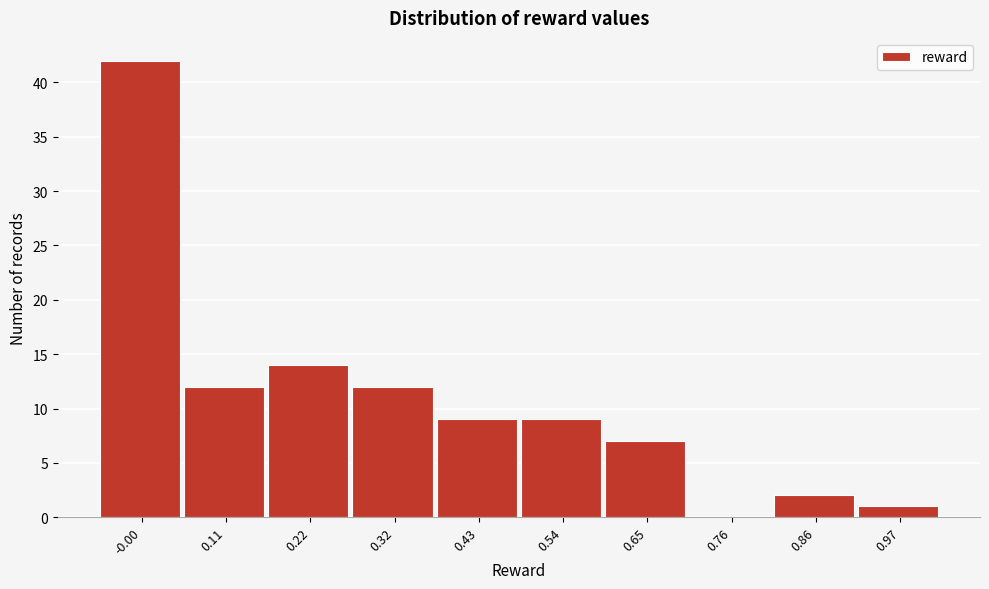

Reading left to right, list all the values displayed in this chart.

-0.00=42	0.11=12	0.22=14	0.32=12	0.43=9	0.54=9	0.65=7	0.76=0	0.86=2	0.97=1